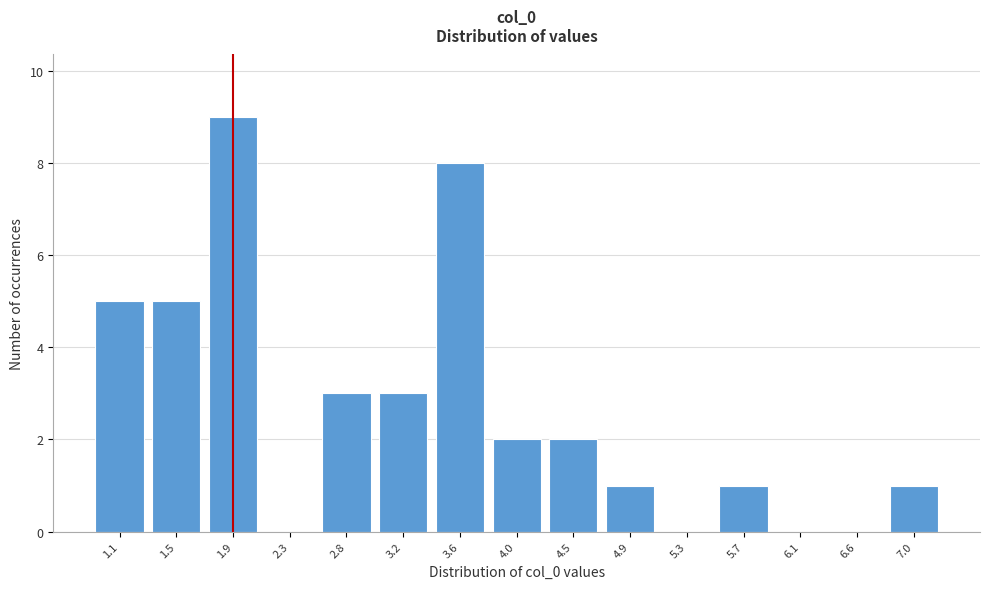

Reading left to right, transcribe all the data shown in this chart.

1.1=5	1.5=5	1.9=9	2.3=0	2.8=3	3.2=3	3.6=8	4.0=2	4.5=2	4.9=1	5.3=0	5.7=1	6.1=0	6.6=0	7.0=1